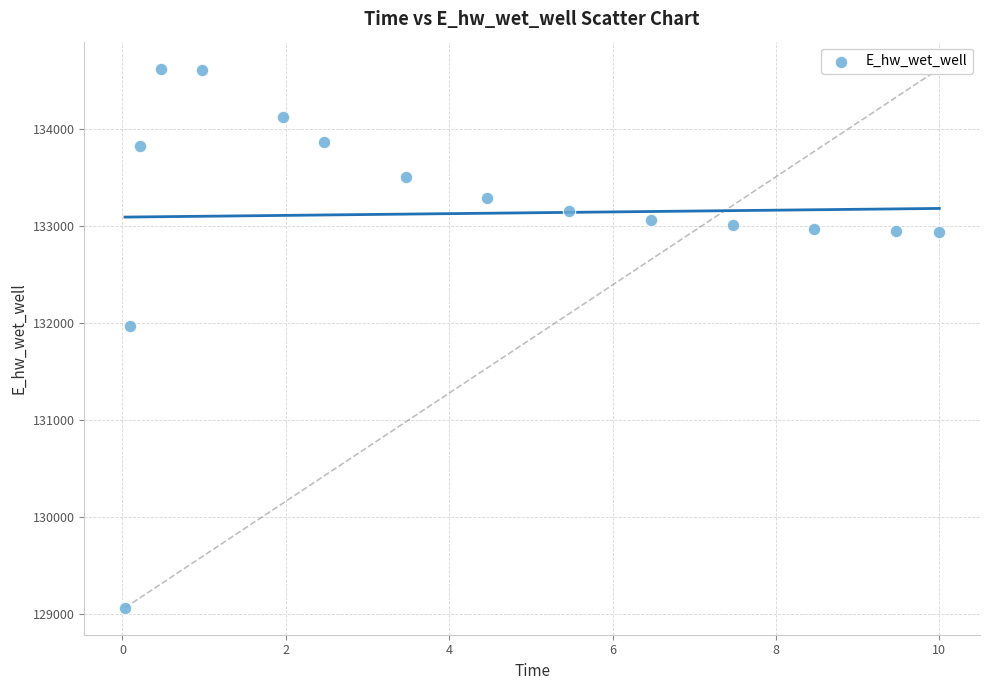

What Y value in the scatter plot is closest to 131846?

131966.9